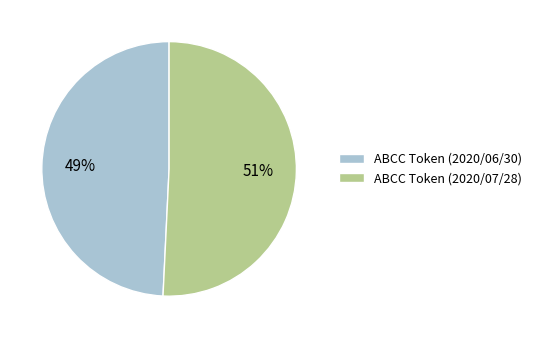

What is the largest slice in the pie chart?

ABCC Token (2020/07/28)